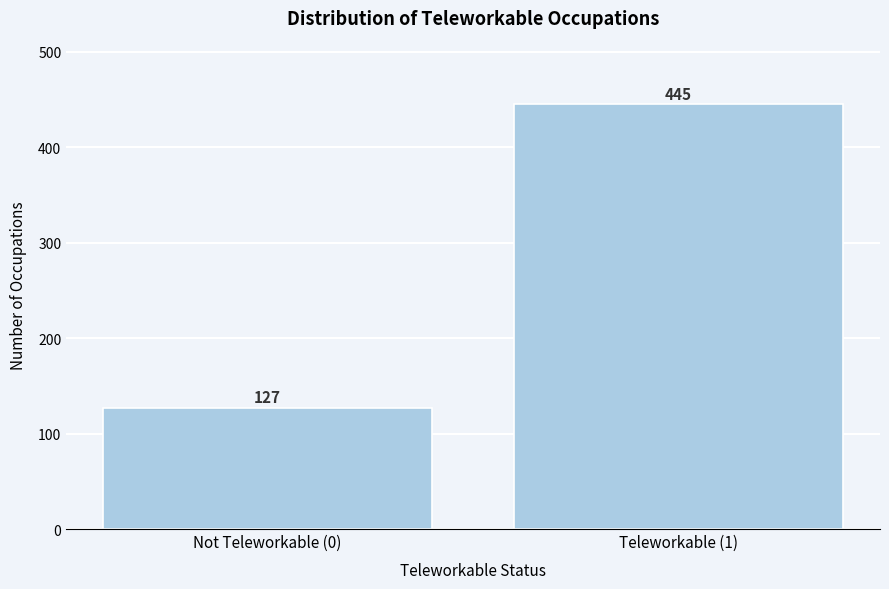

Reading right to left, extract all data points from this chart.

Teleworkable (1)=445	Not Teleworkable (0)=127